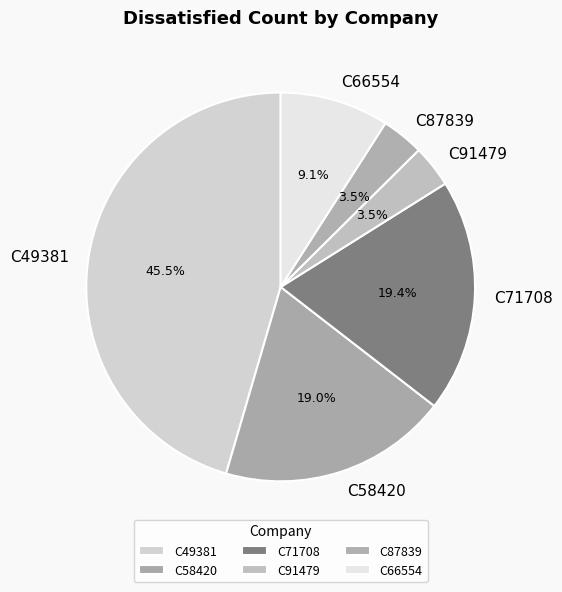

How many segments does this pie chart have?

6